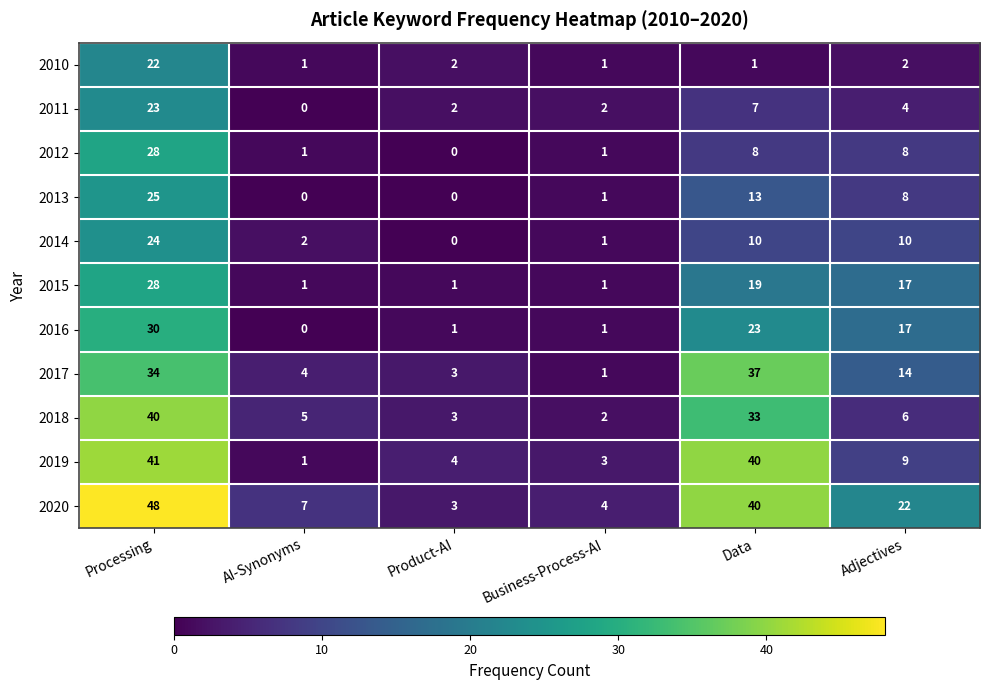

The 2015 series shows 2 at Product-AI. True or false?

False